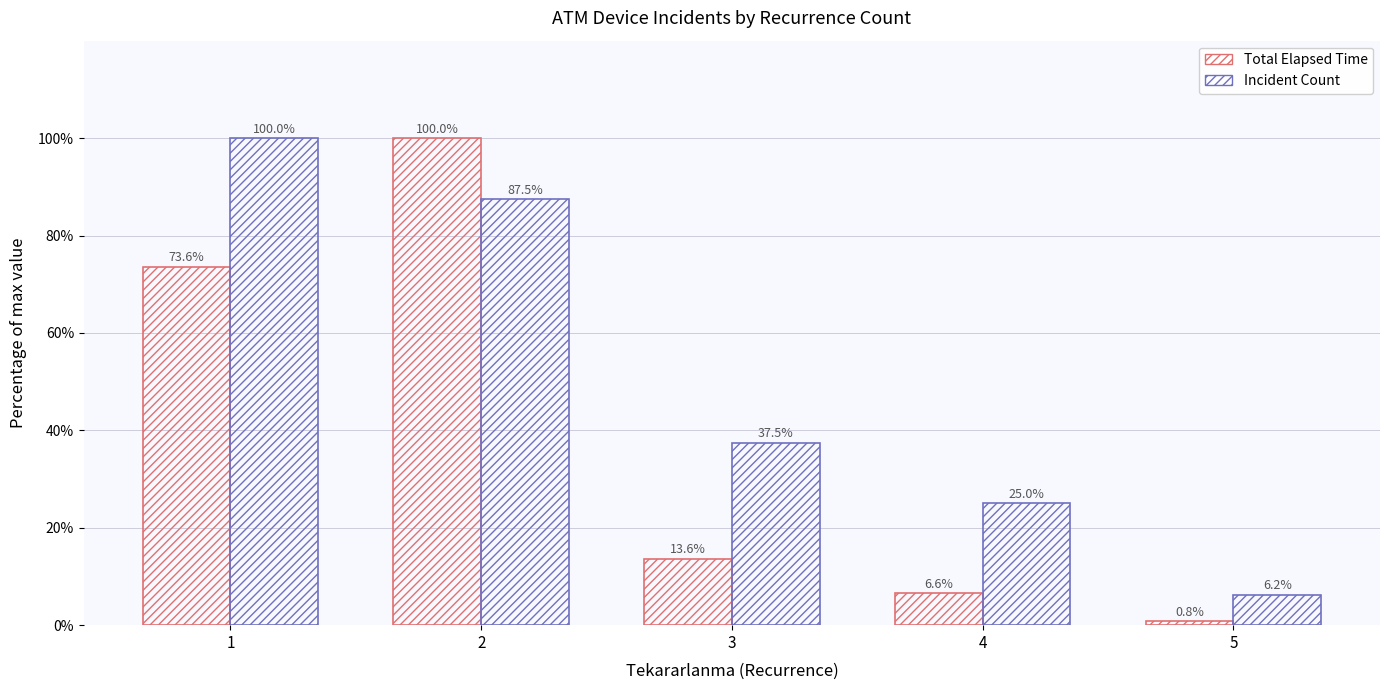

How many values in the Incident Count series exceed 37?

3